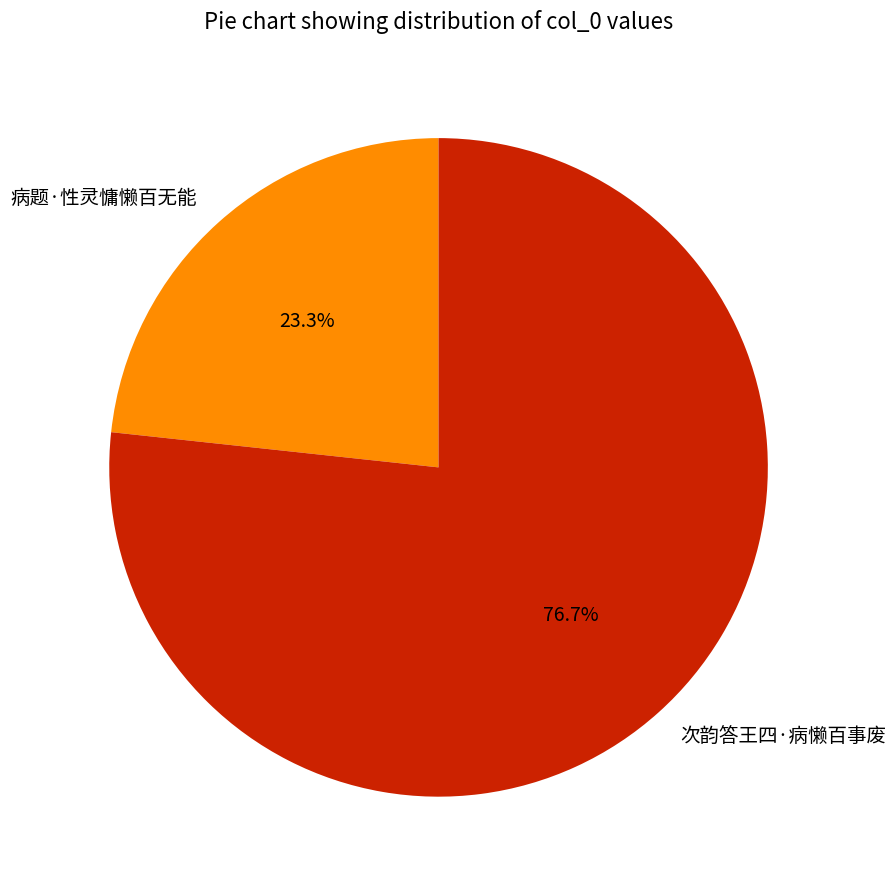

How many segments does this pie chart have?

2